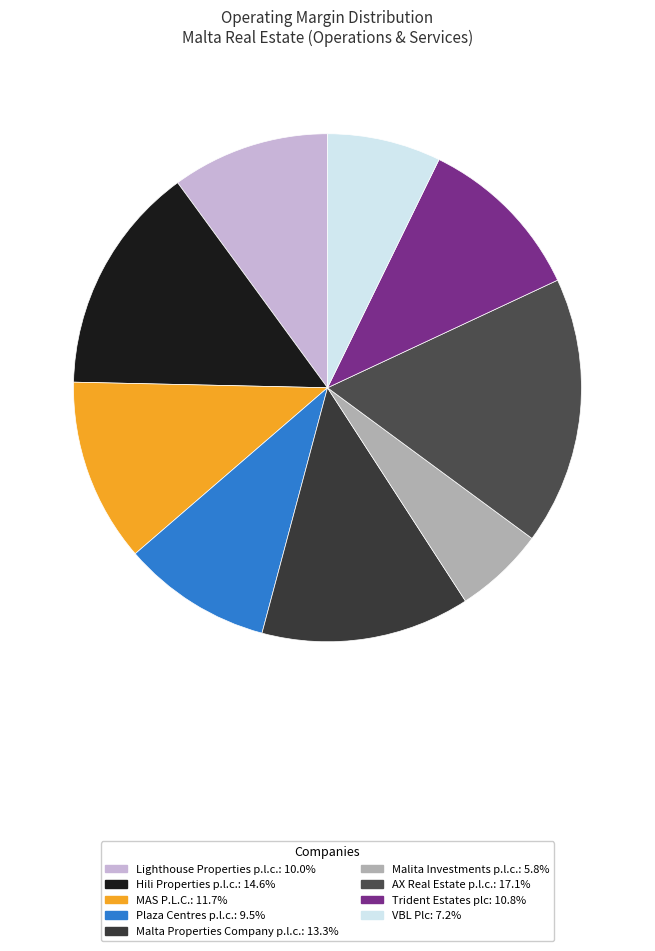

Is it true that Malita Investments p.l.c. is 6% of the pie?

True